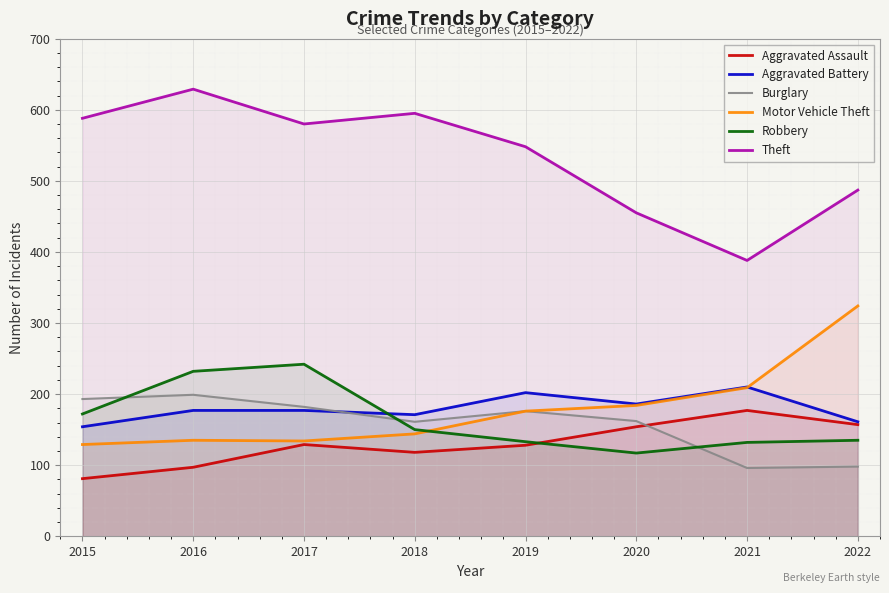

Where is the first local maximum for Aggravated Assault?

2017